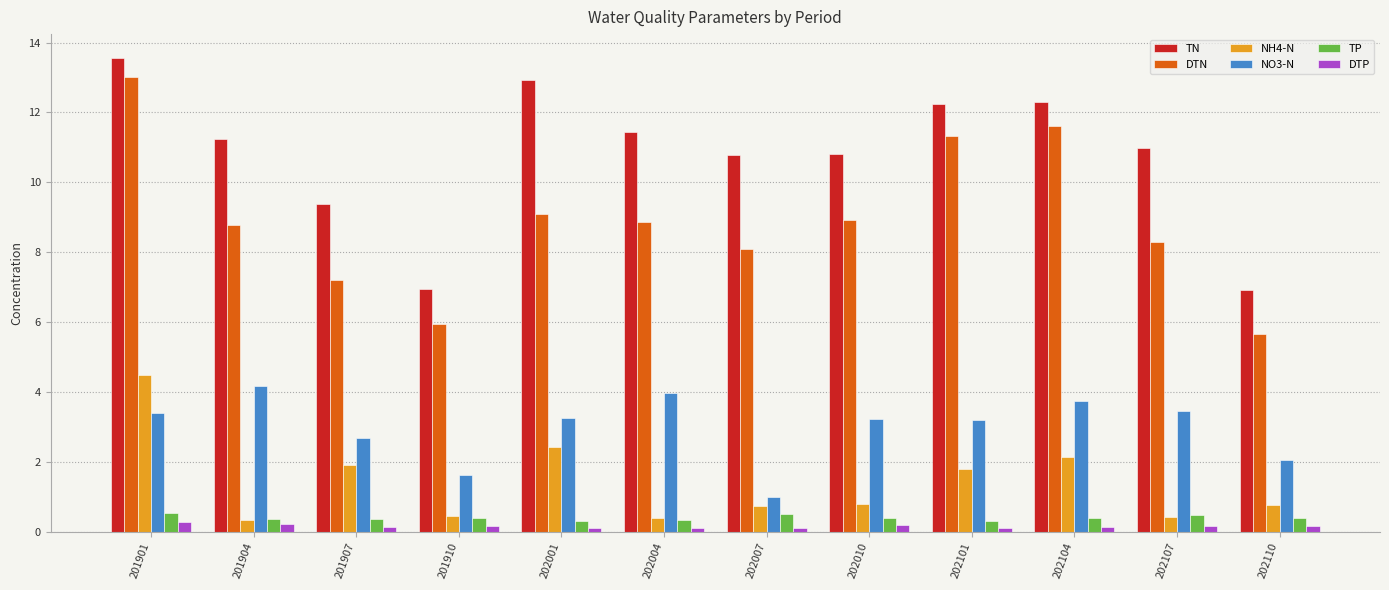

At which label does TN reach its peak?

201901